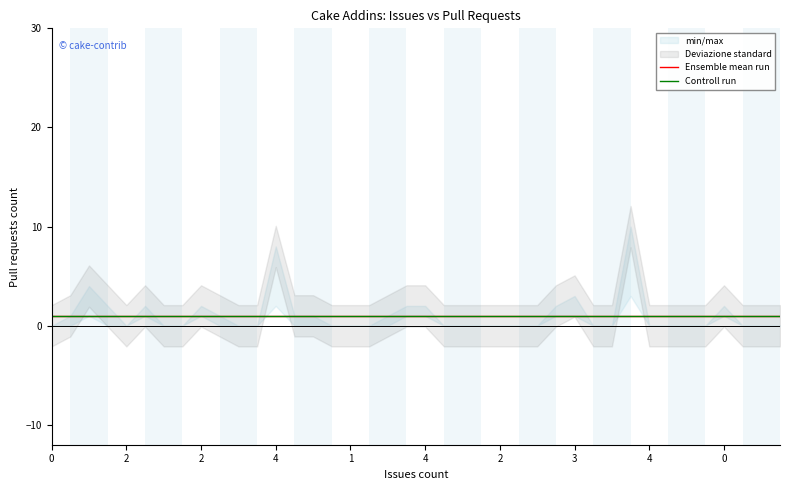

How many categories are shown in the chart?

40